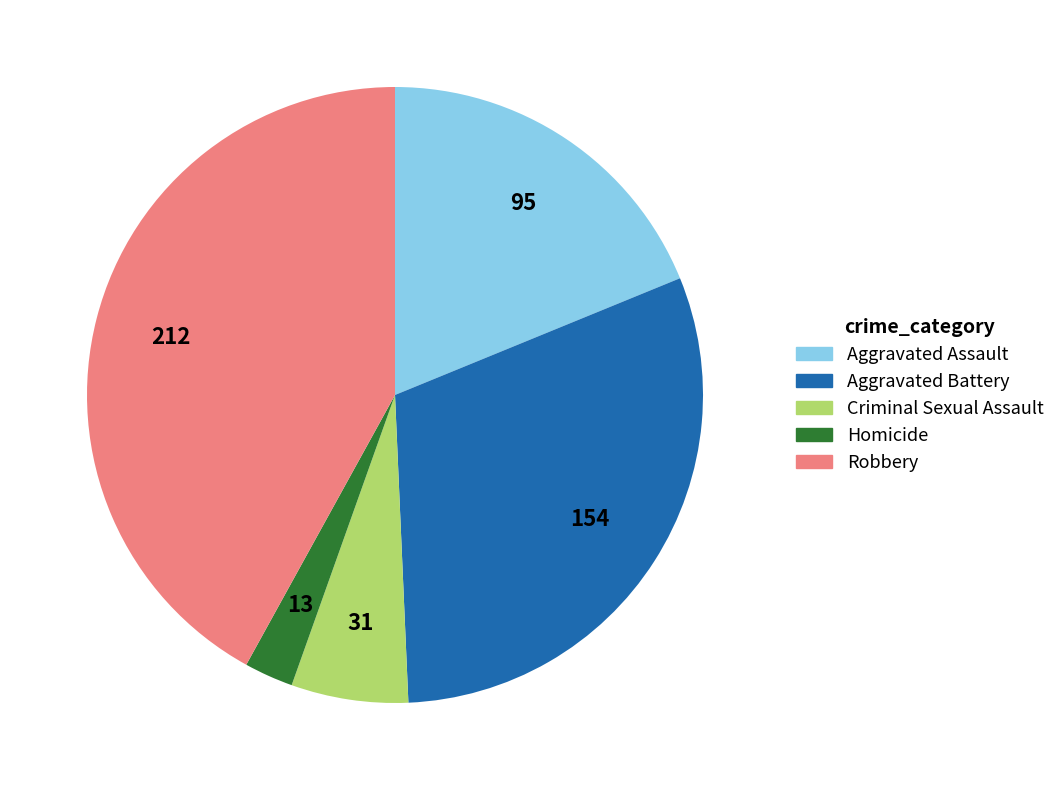

Which has a higher value, Criminal Sexual Assault or Aggravated Battery?

Aggravated Battery